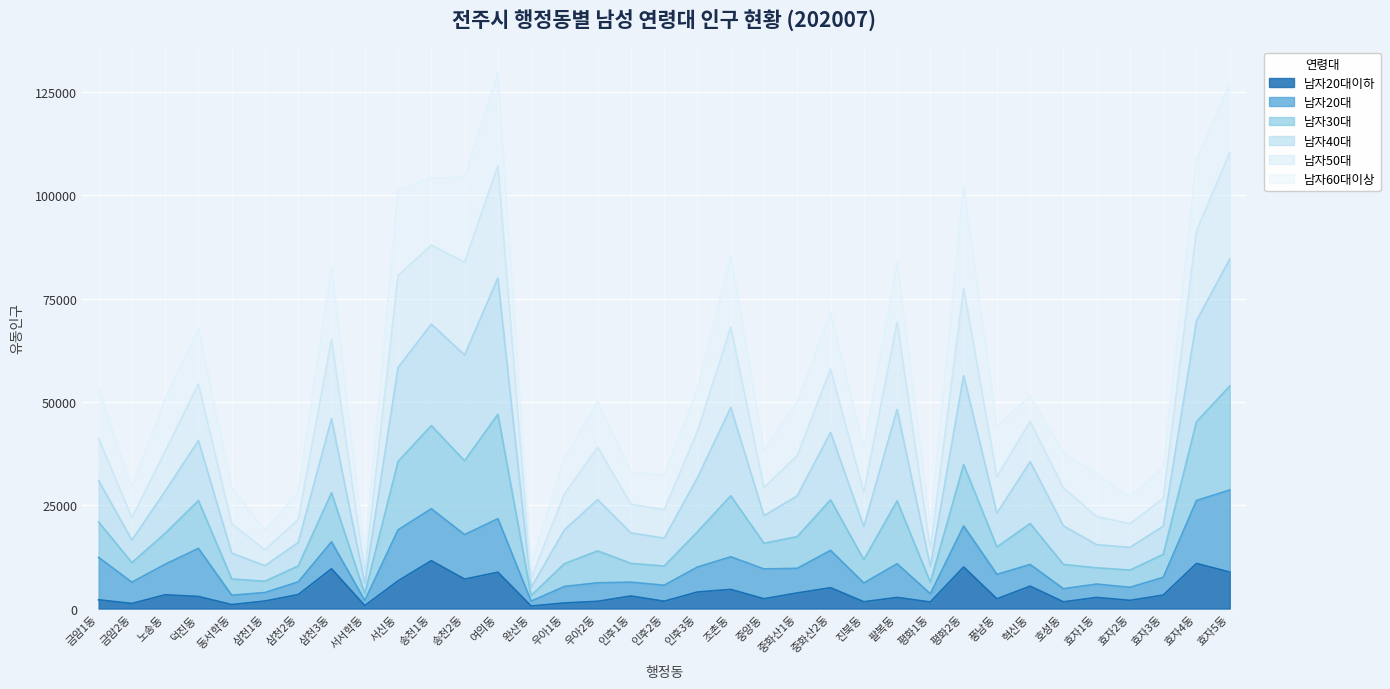

What are all the series names shown in the legend?

남자20대이하, 남자20대, 남자30대, 남자40대, 남자50대, 남자60대이상